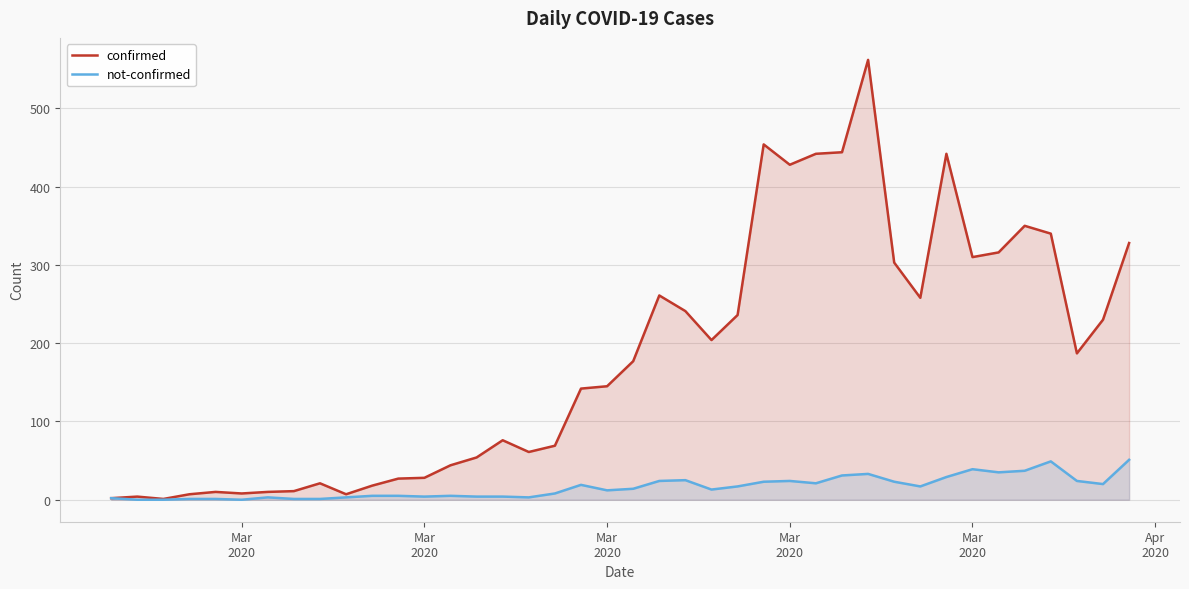

The not-confirmed series shows 17 at 22. True or false?

False